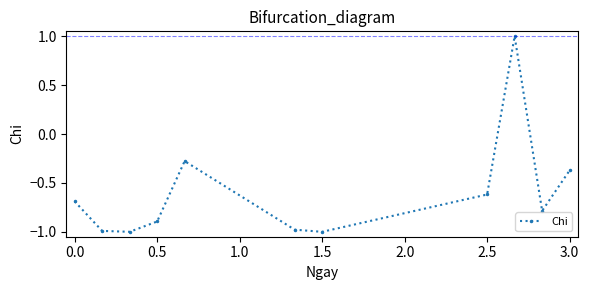

How many interior local valleys (lower than both neighbors) does the data have?

3